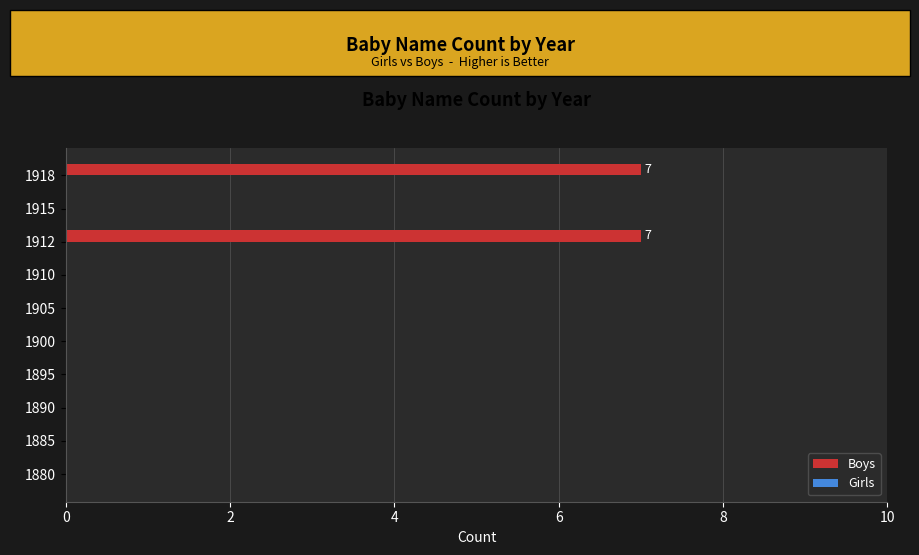

Are the bars horizontal?

Yes